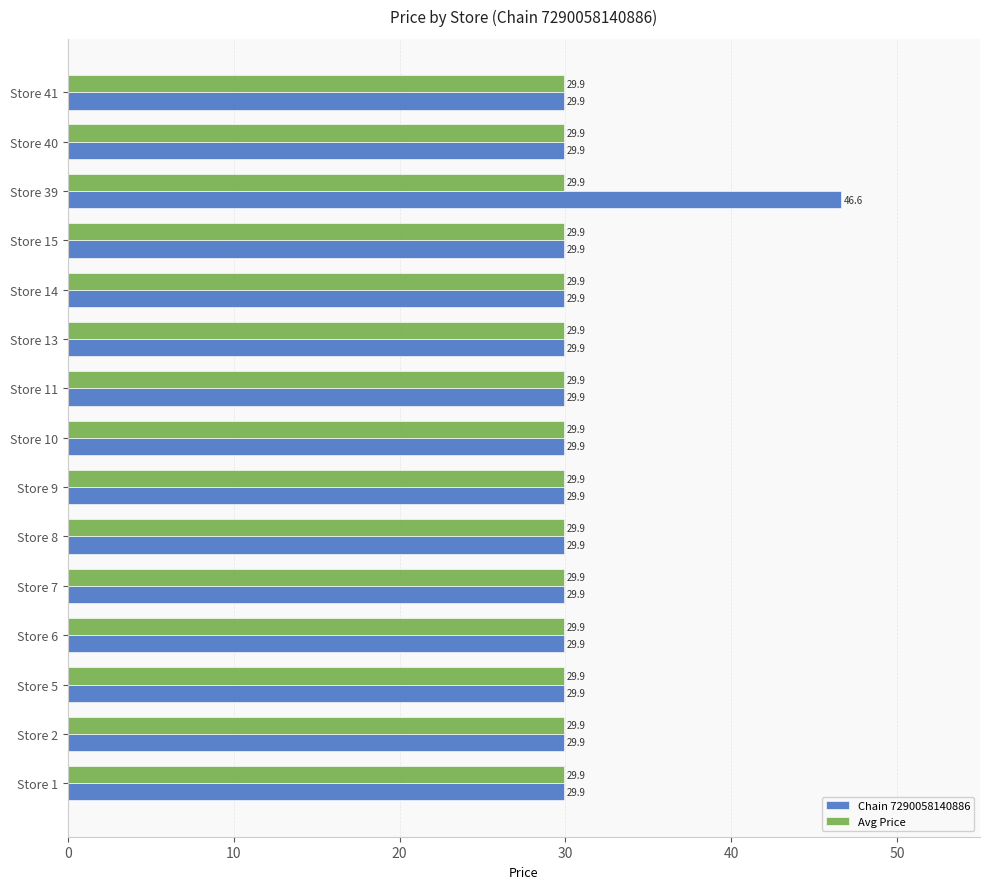

How many distinct data groups are displayed?

2